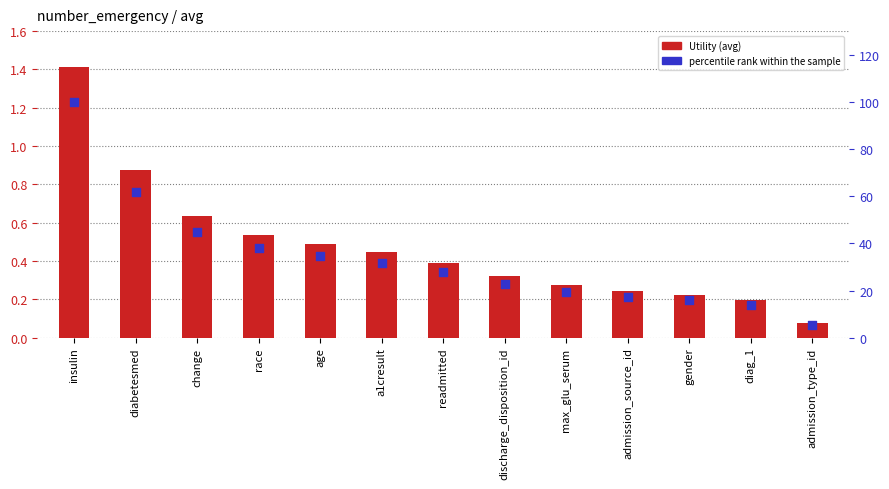

Which series has the largest total across all categories?

percentile rank within the sample